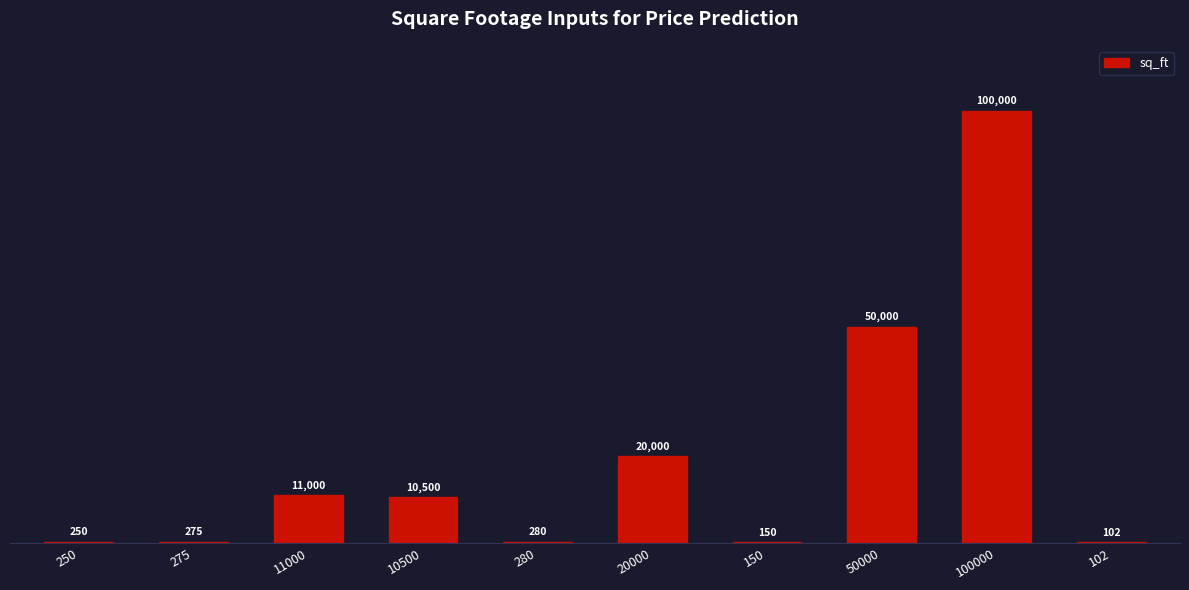

Are the bars horizontal?

No